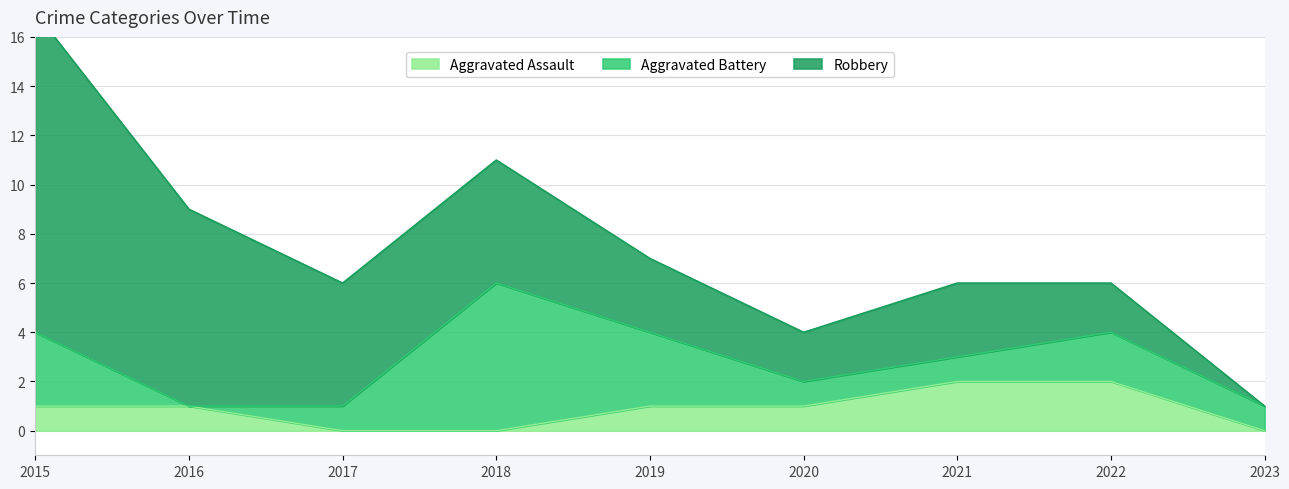

At which label does Aggravated Battery reach its minimum?

2016